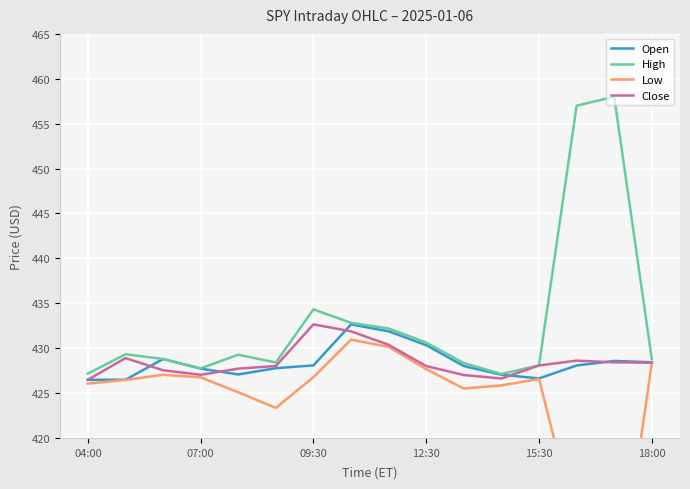

What is the maximum value for Open?

432.6